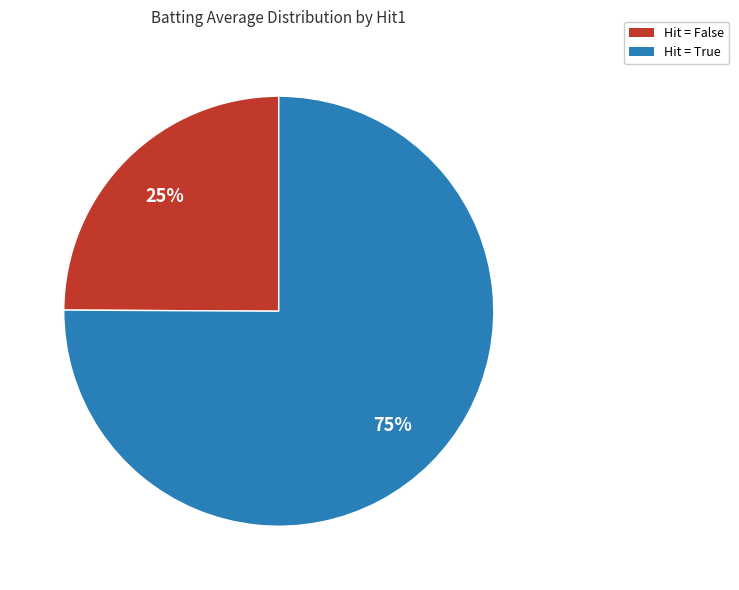

Is there a majority slice in this chart?

Yes